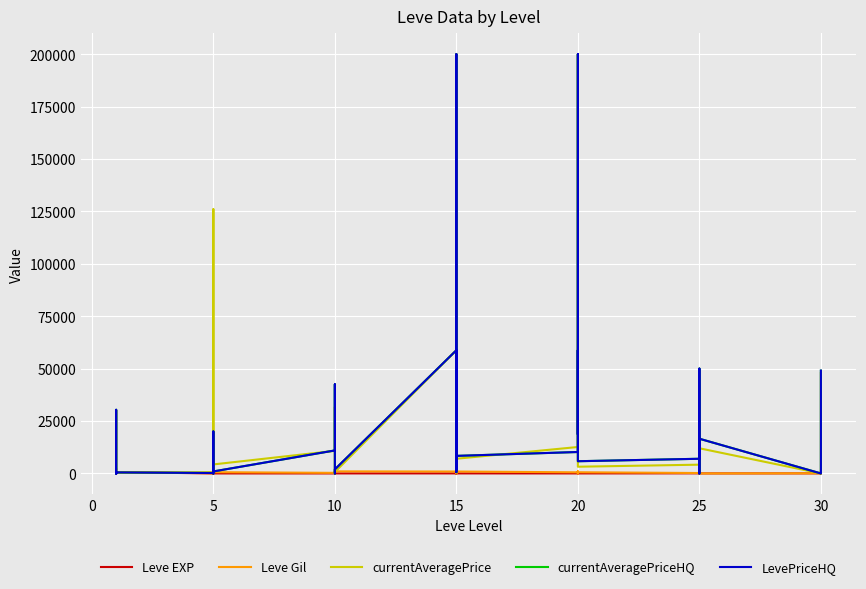

At how many categories does at least one series exceed 65872?

3